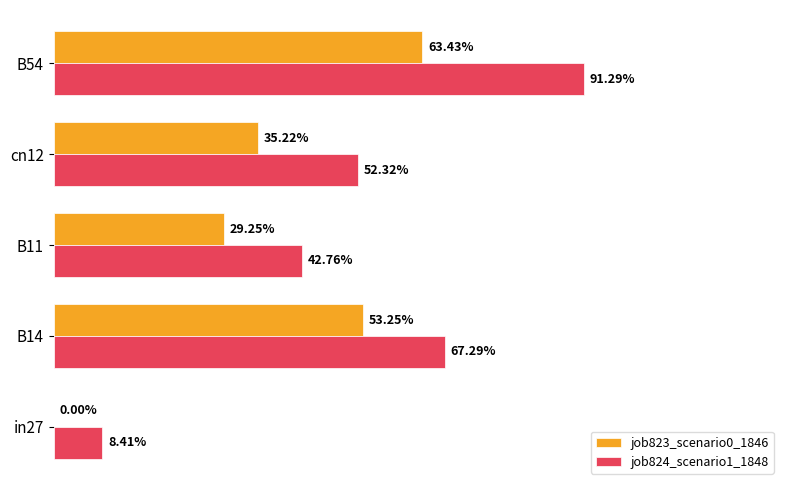

What are all the series names shown in the legend?

job823_scenario0_1846, job824_scenario1_1848